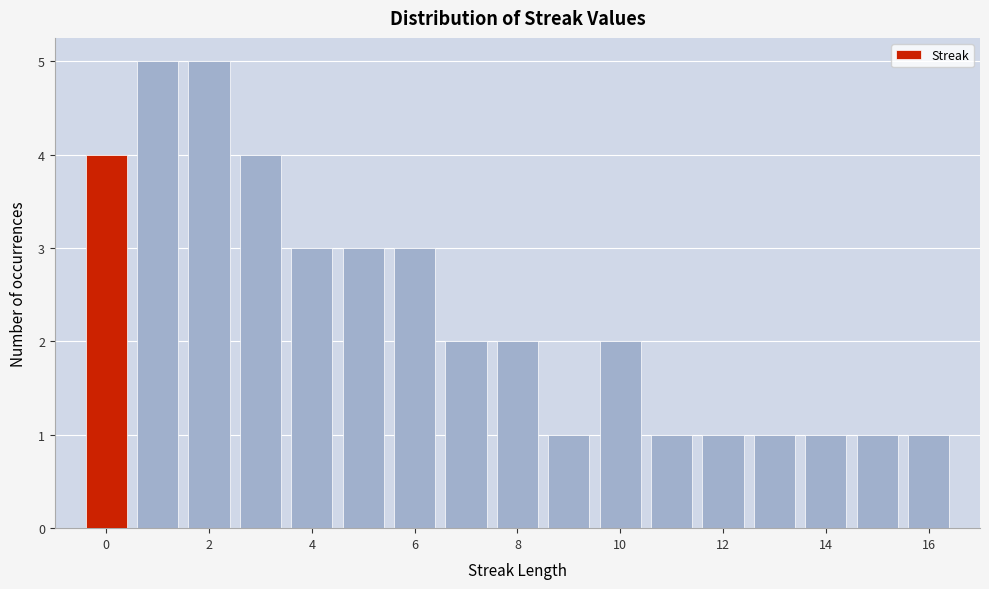

What is the height of the bar covering 0.5 to 1.5 on the x-axis? Neither the bar edges nor the heights are printed on the chart, so give them approximately, as read against the axes.

5